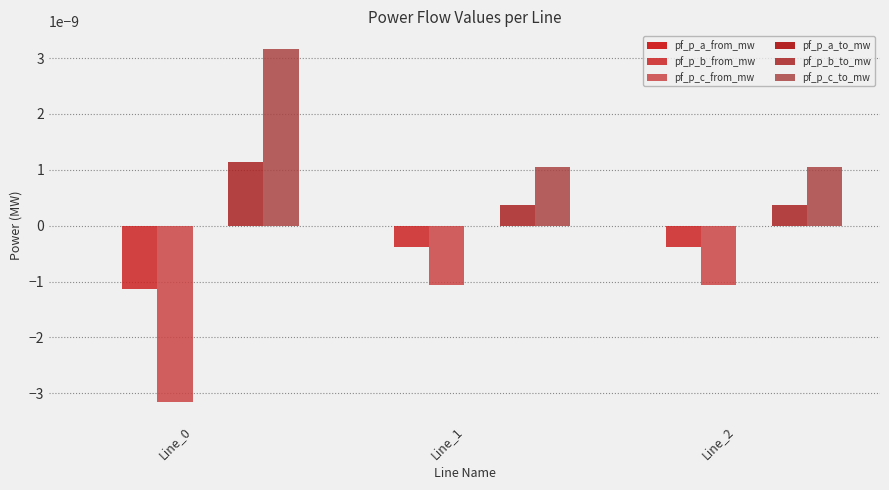

Count the number of data series in this chart.

6